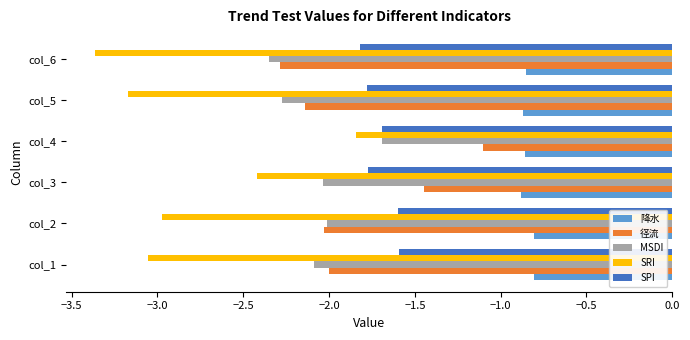

Which series has the largest range (max minus min)?

SRI